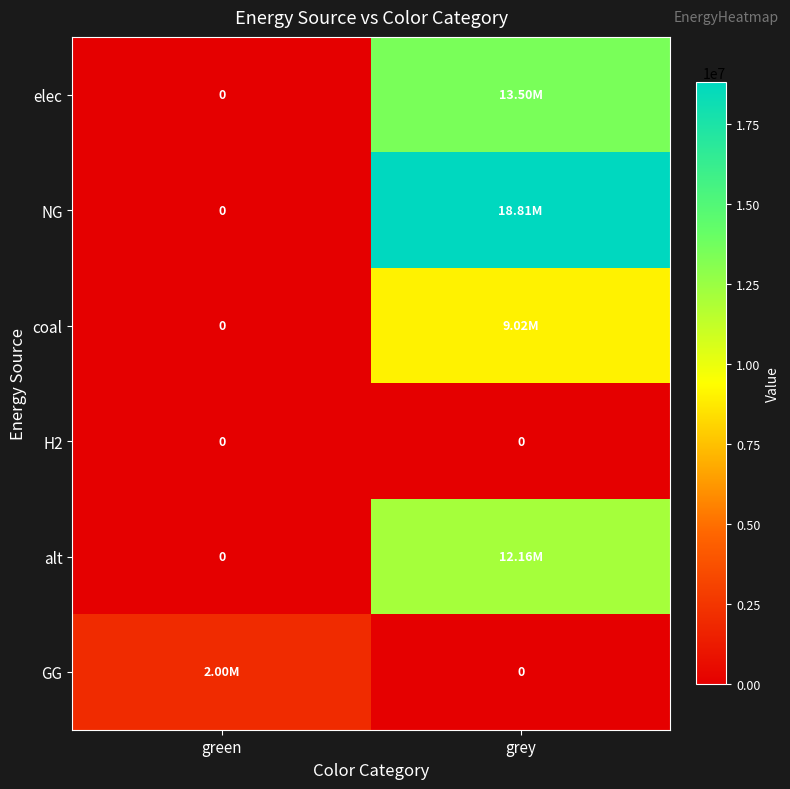

True or false: elec has a value of 7180607.7 at grey.

False